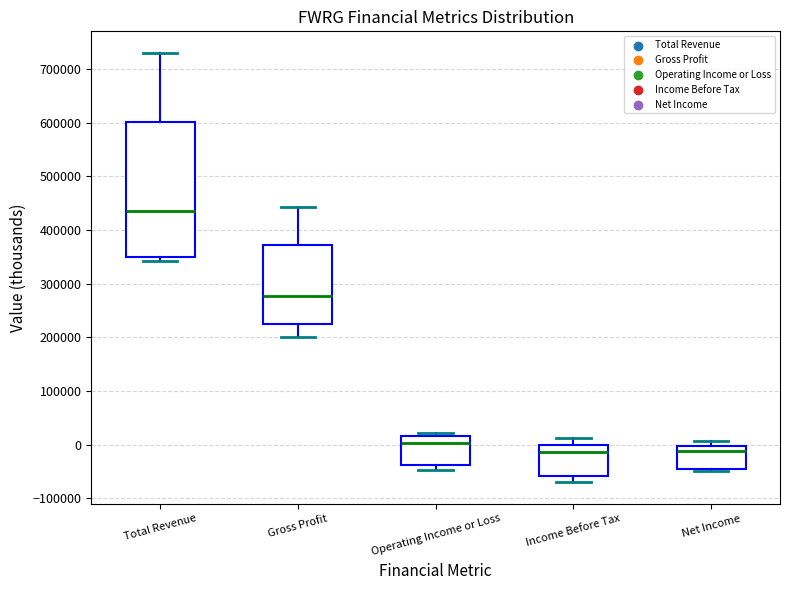

Reading left to right, transcribe this box plot: for each box, give where its median line is, the range the box spans, and where its two whiskers end, as read against the y-axis. The values are not printed on the chart, so give them approximately, as read against the axis.

Total Revenue: median 440000, box 350000 to 600000, whiskers 340000 to 730000
Gross Profit: median 280000, box 220000 to 370000, whiskers 200000 to 440000
Operating Income or Loss: median 0, box -40000 to 20000, whiskers -50000 to 20000 (just above the box's upper edge)
Income Before Tax: median -10000, box -60000 to 0, whiskers -70000 to 10000
Net Income: median -10000, box -50000 to 0, whiskers -50000 (just below the box's lower edge) to 10000